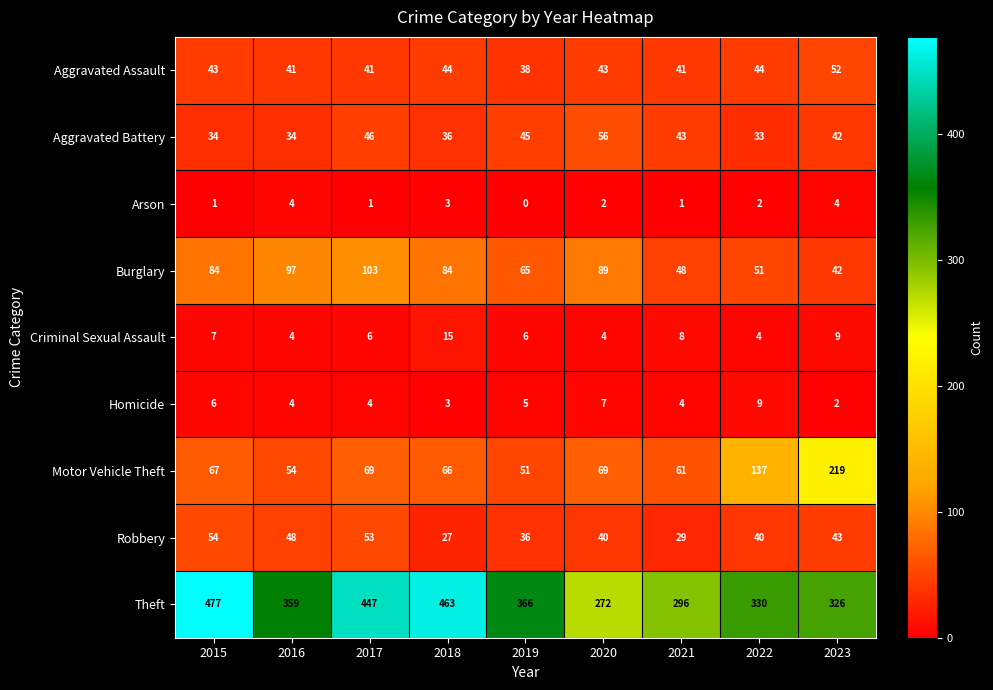

At which category does the chart reach its peak across all series?

2015